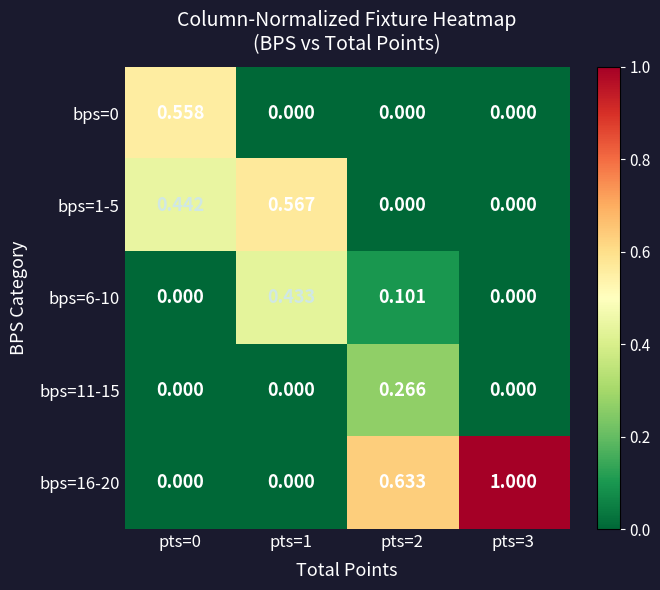

What is the total value across all series at pts=0?

1.0